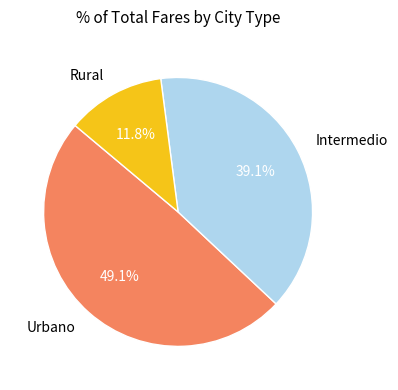

Rank the categories by value from lowest to highest.

Rural, Intermedio, Urbano